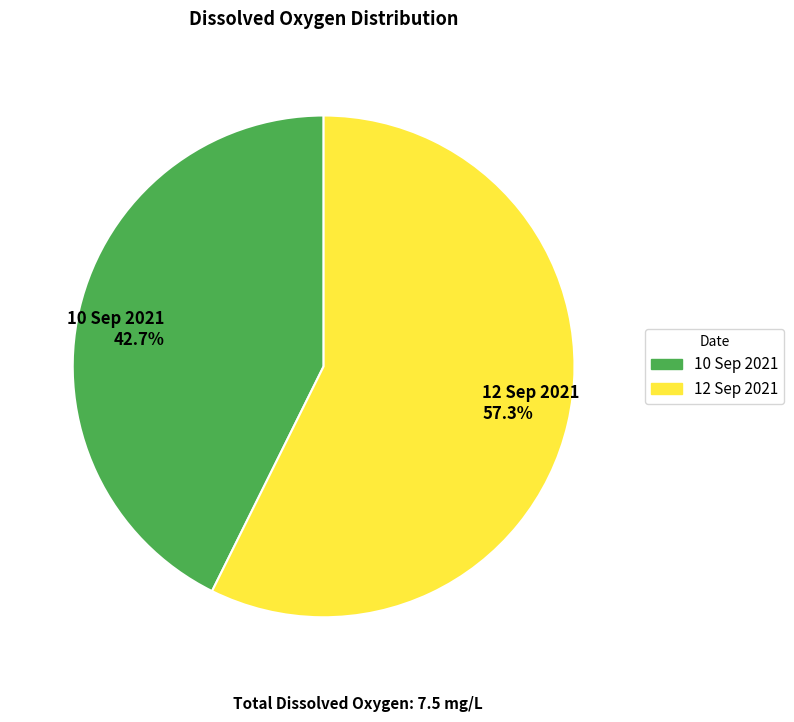

How many slices are in this pie chart?

2